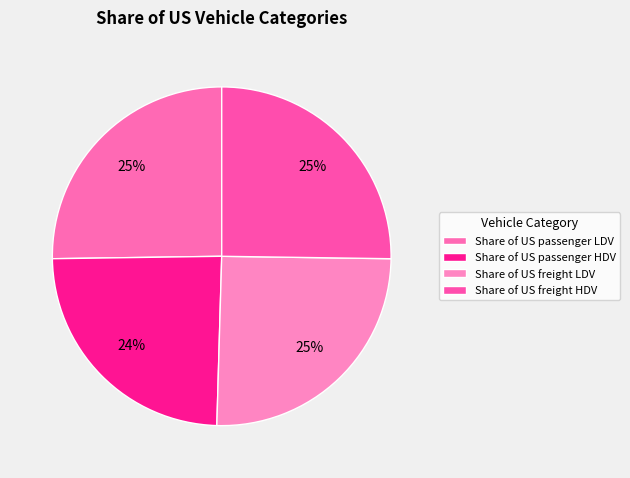

True or false: Share of US passenger LDV accounts for 25% of the total.

True